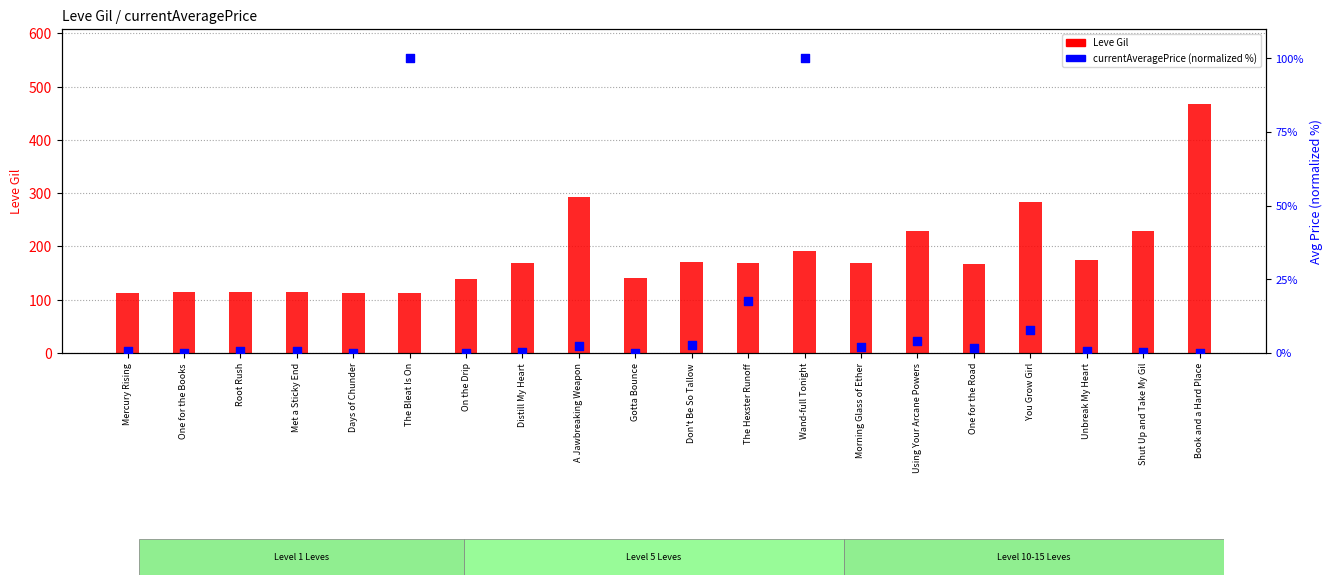

Which series contains the highest Y value?

Leve Gil